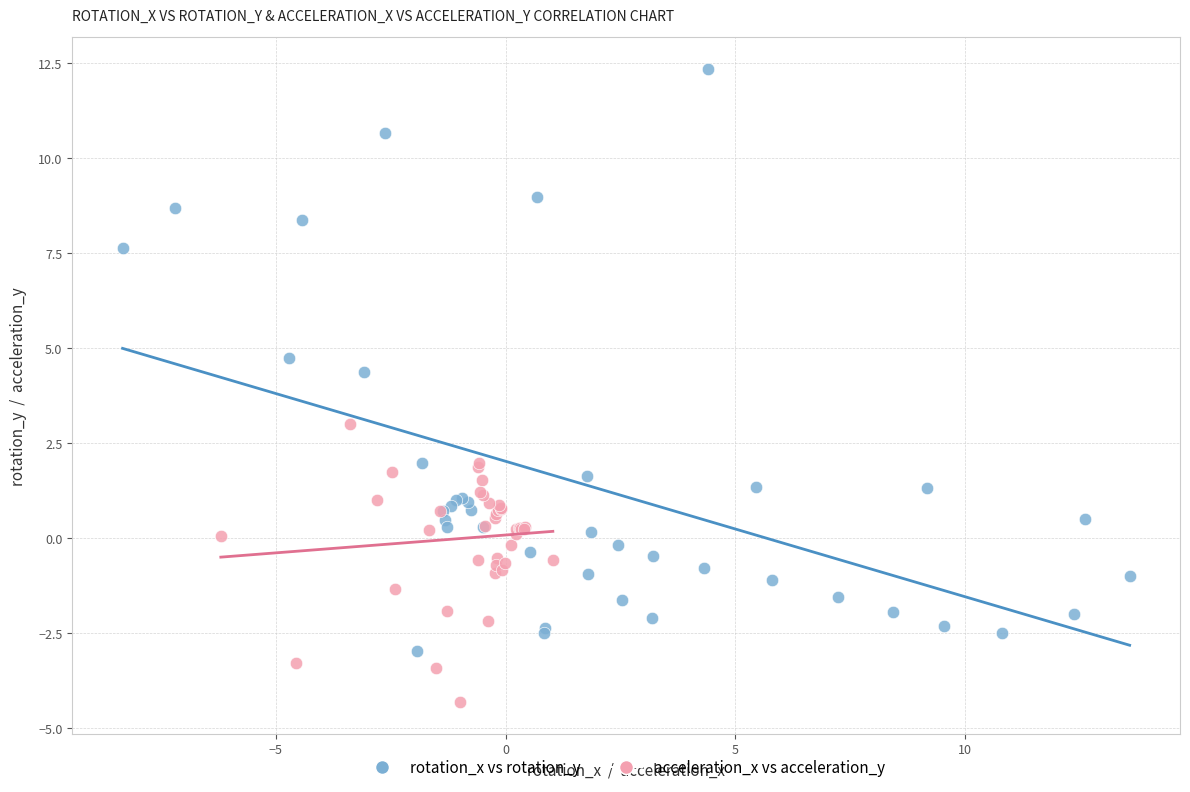

Which series contains the highest Y value?

rotation_x vs rotation_y